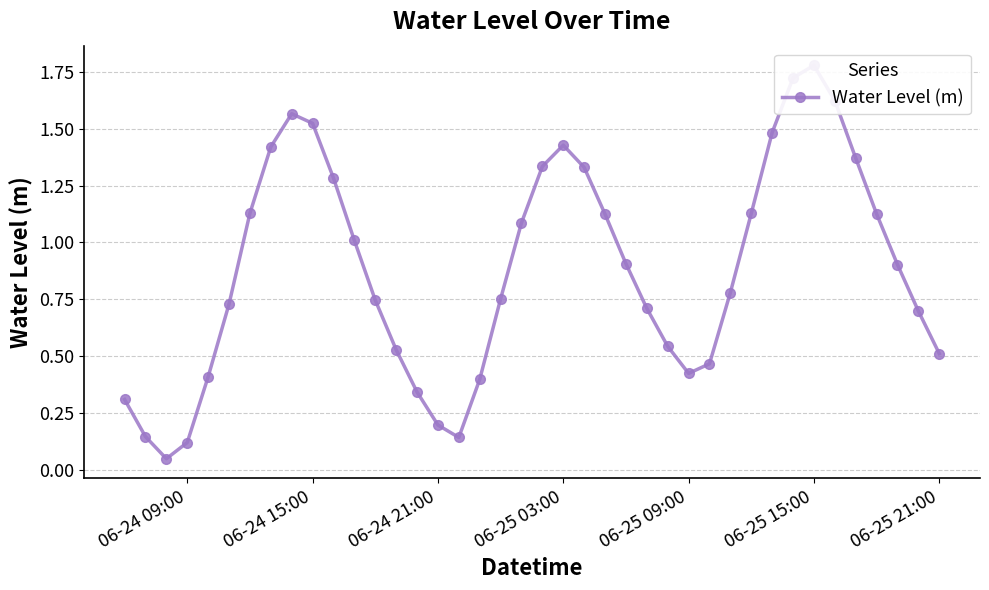

The chart shows a value of 0.2 at 28. True or false?

False